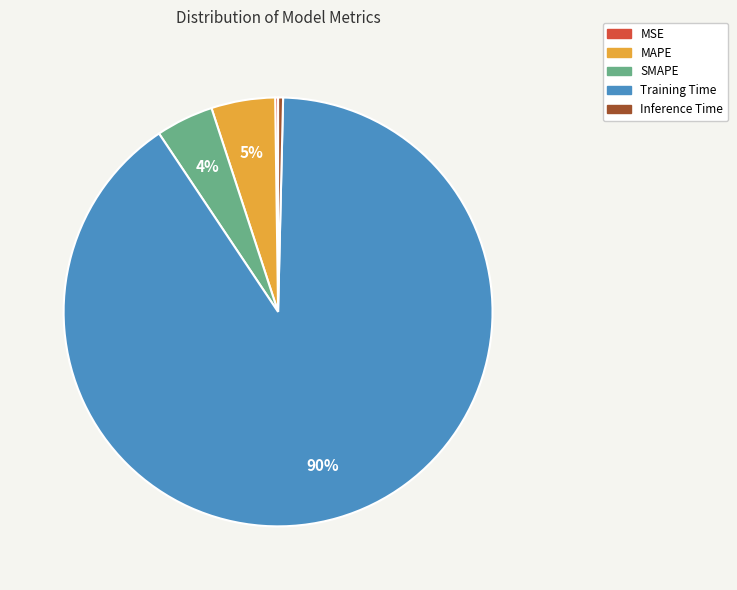

True or false: SMAPE accounts for 17% of the total.

False